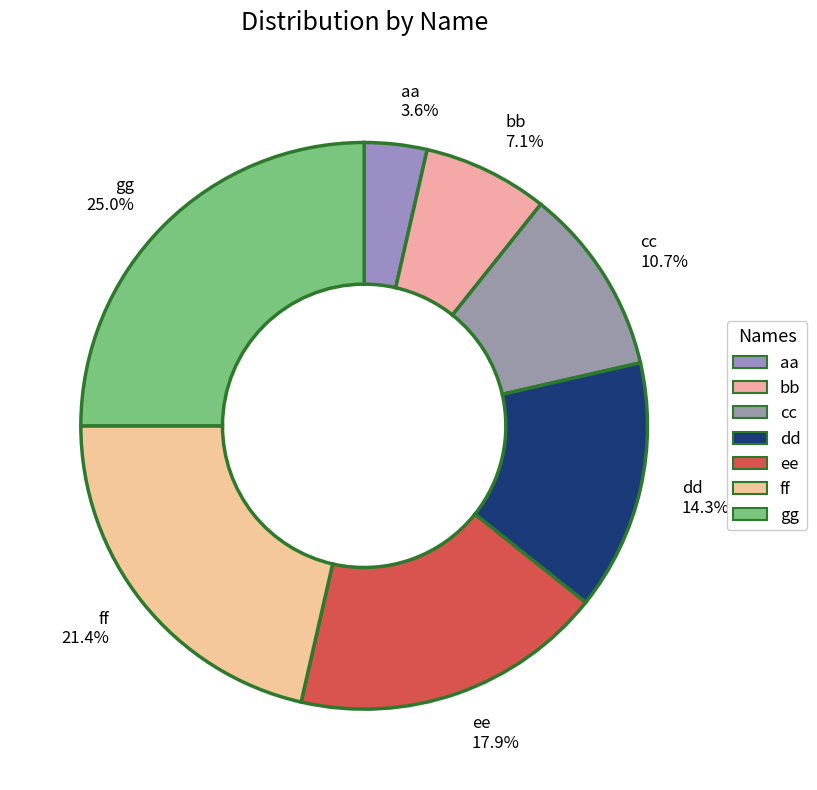

What is the change in value from dd to ff?

+22